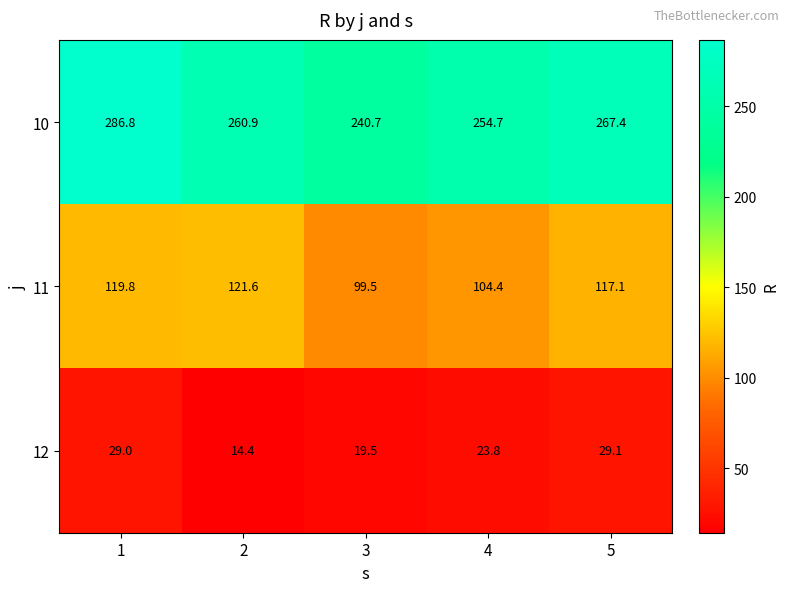

What is the difference between the highest and lowest values at 5?

238.3